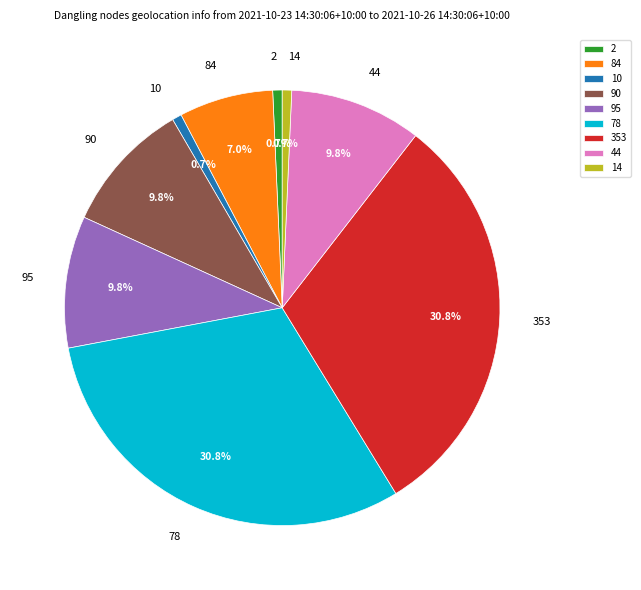

Between 90 and 78, which is larger?

78